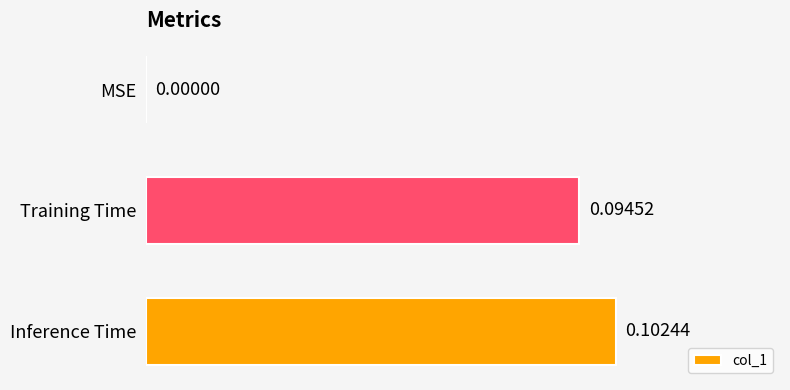

Where is the data nearest to the value 0?

MSE